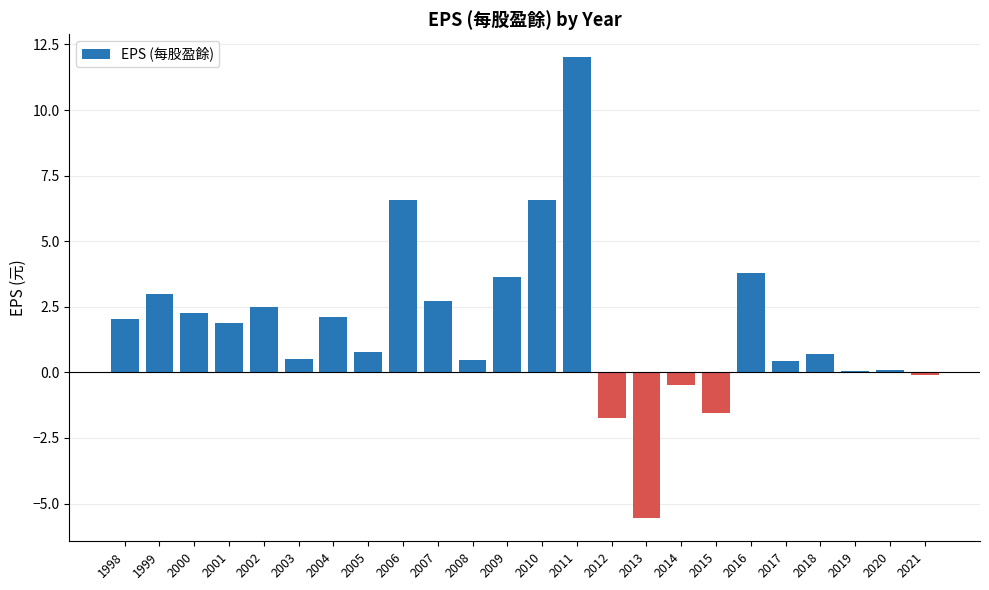

What is the change in value from 2008 to 2011?

+11.5